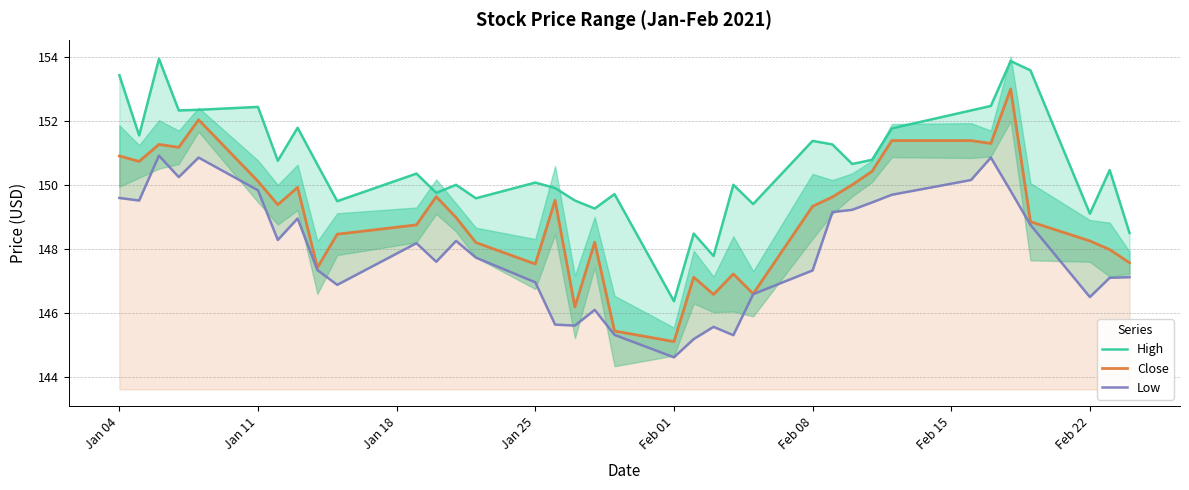

What is the minimum value for Close?

145.1